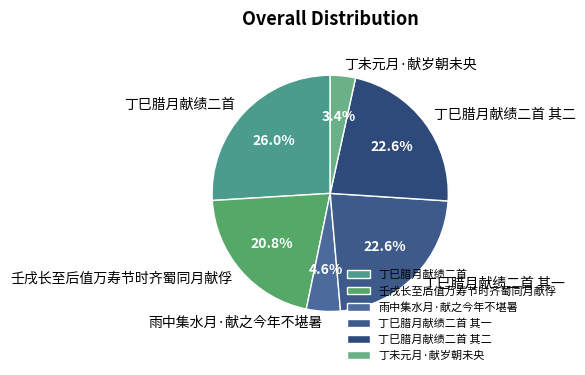

What percentage is the 雨中集水月·献之今年不堪暑 slice, to the nearest percent?

5%